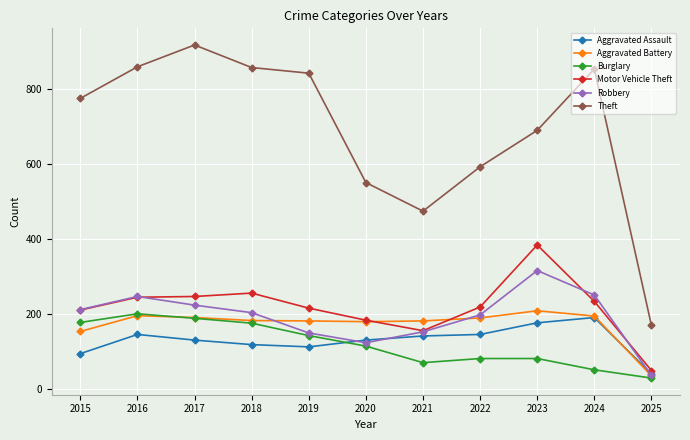

What is the spread (max minus min) of values at 2016?

712